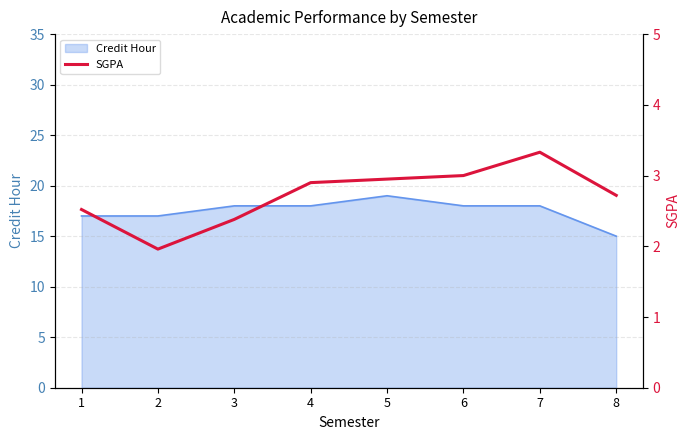

The value at 8 is 3.7. True or false?

False